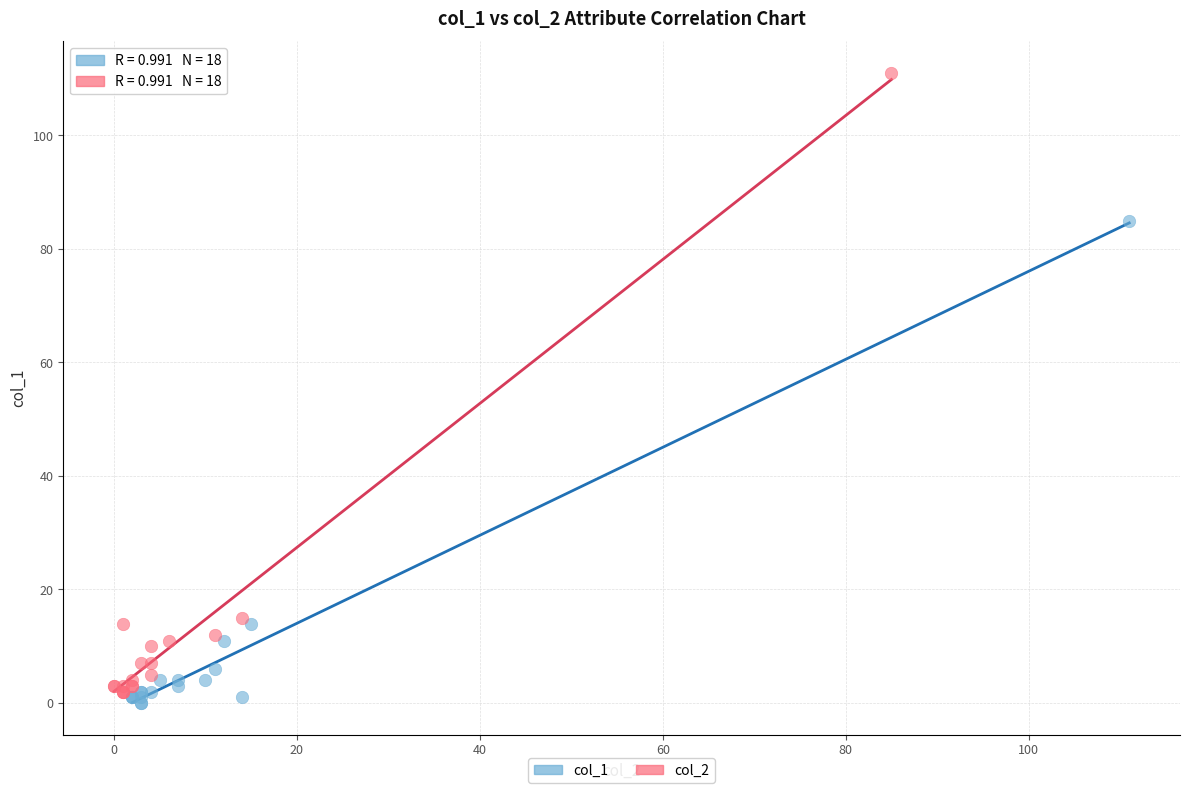

Which series reaches the maximum Y coordinate?

col_2